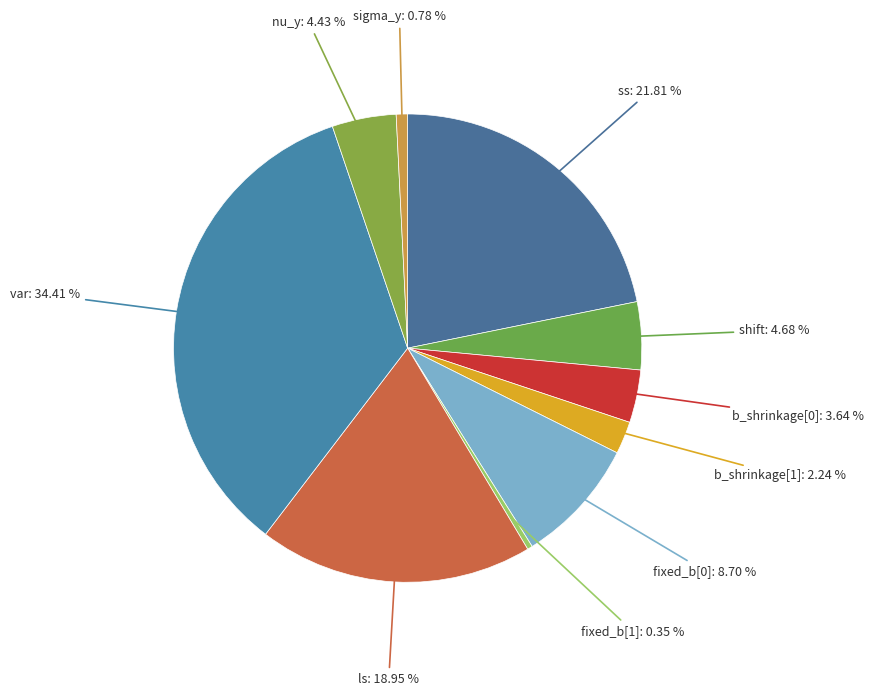

To the nearest percent, what is the average slice percentage?

10%